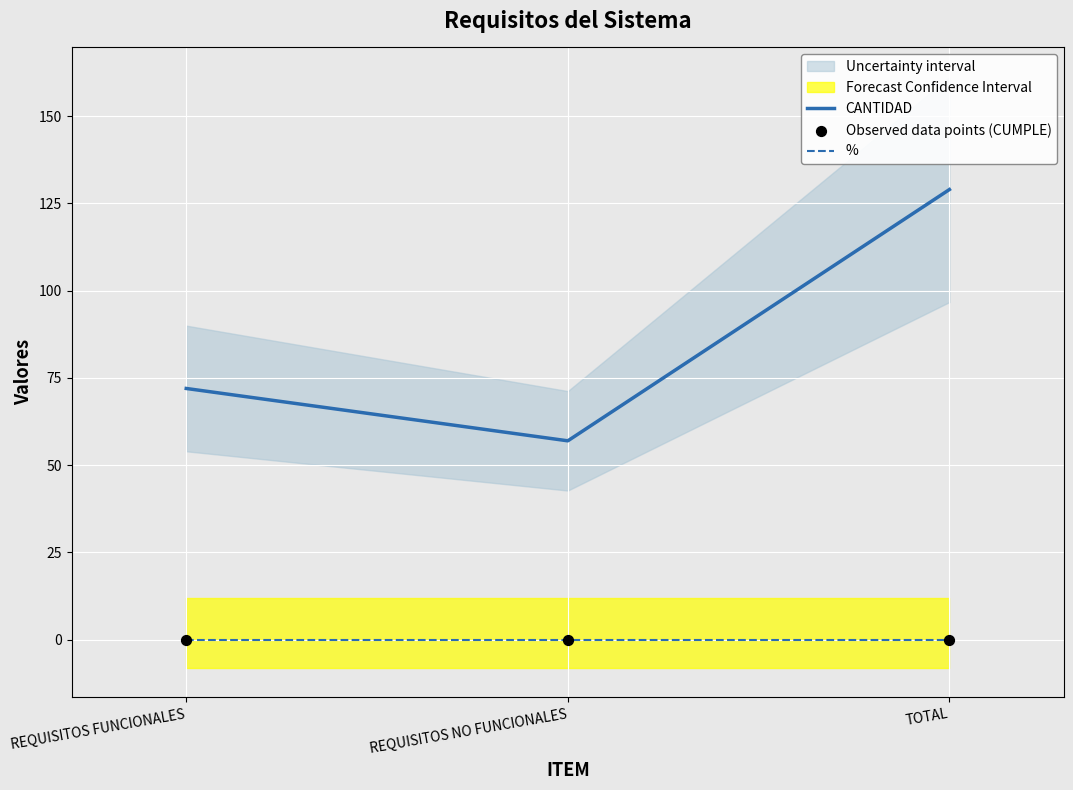

Which series contains the highest Y value?

CANTIDAD